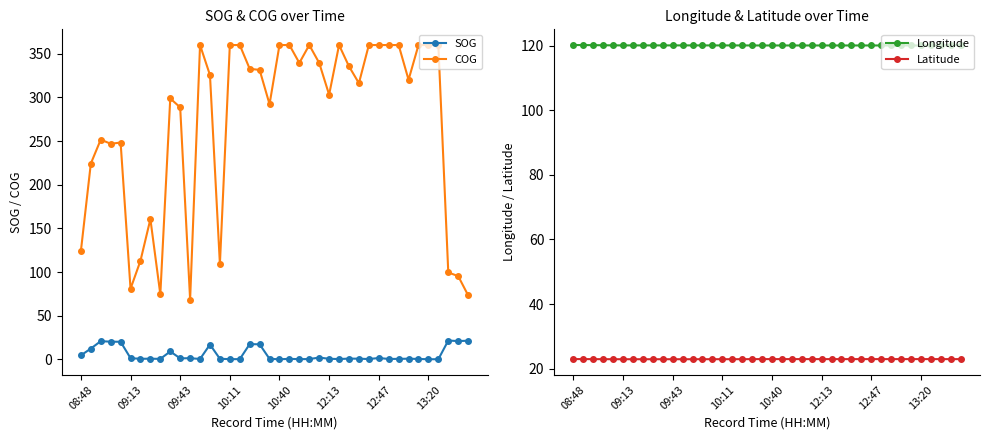

What are all the series names shown in the legend?

SOG, COG, Longitude, Latitude